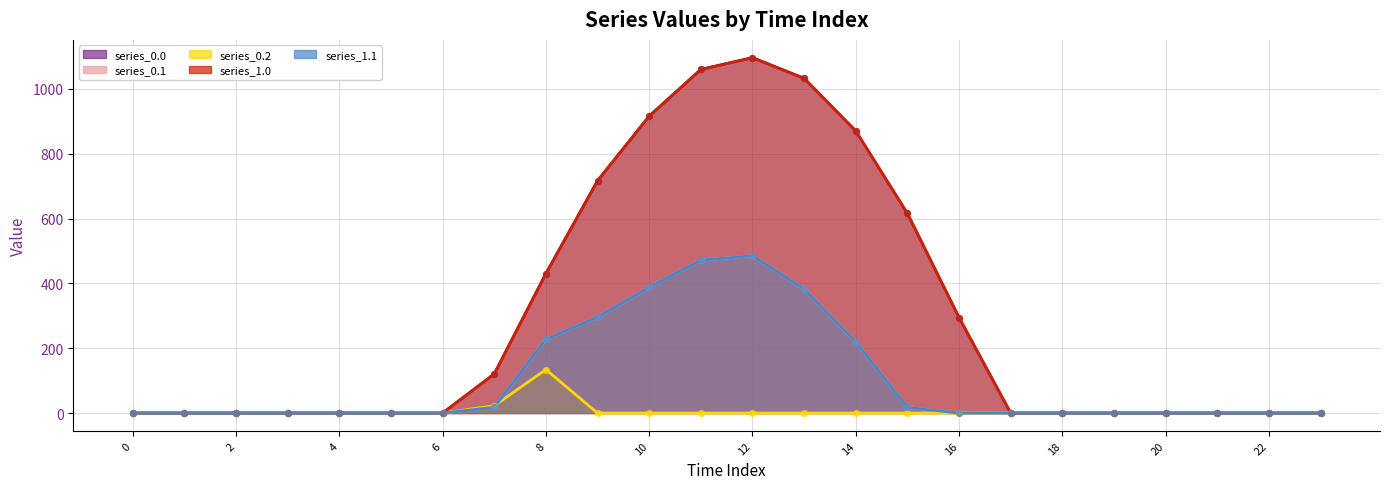

At which category is the sum across all series the highest?

12